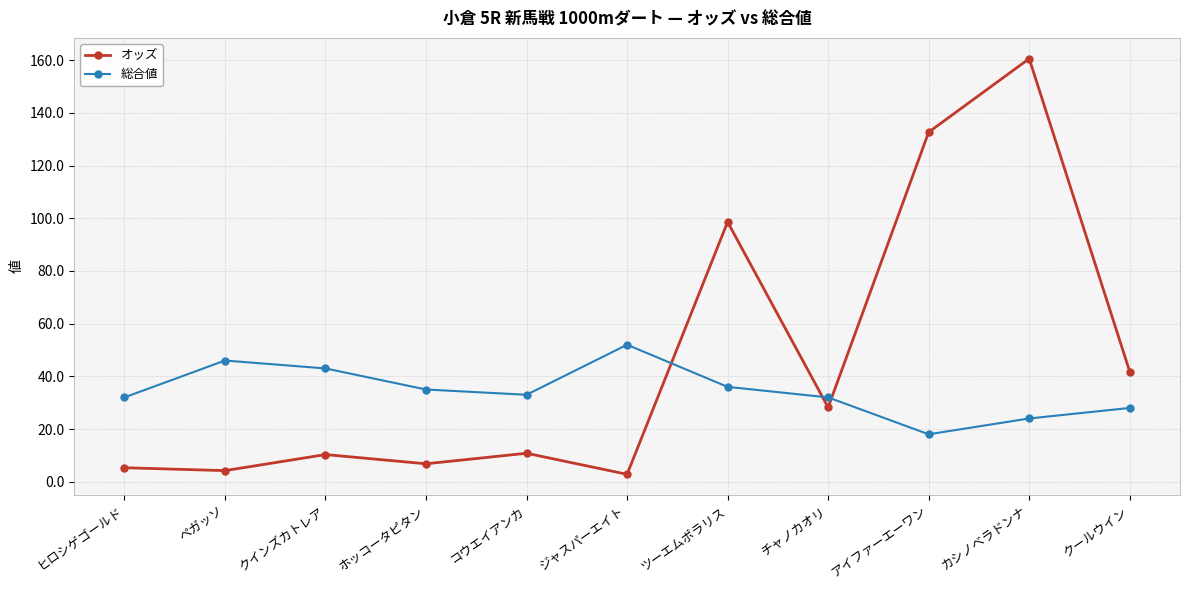

Which category has the highest value in the オッズ series?

カシノベラドンナ